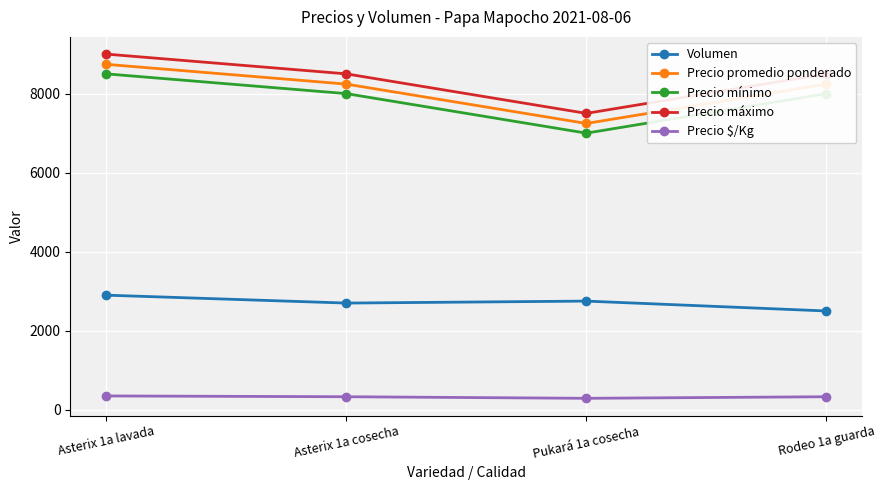

The value of Precio mínimo at Asterix 1a lavada is 8500. True or false?

True